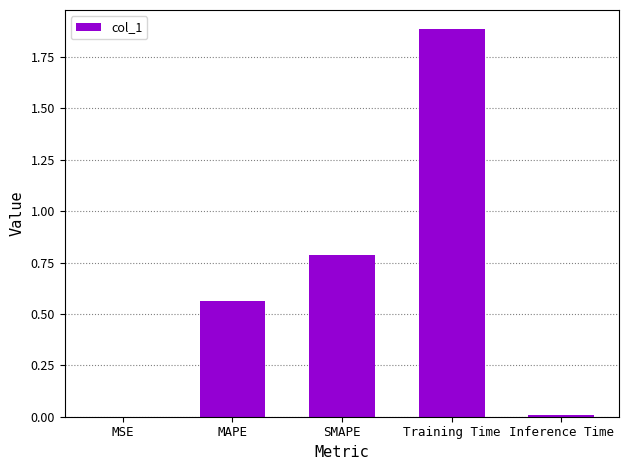

Which label corresponds to the largest value in the chart?

Training Time